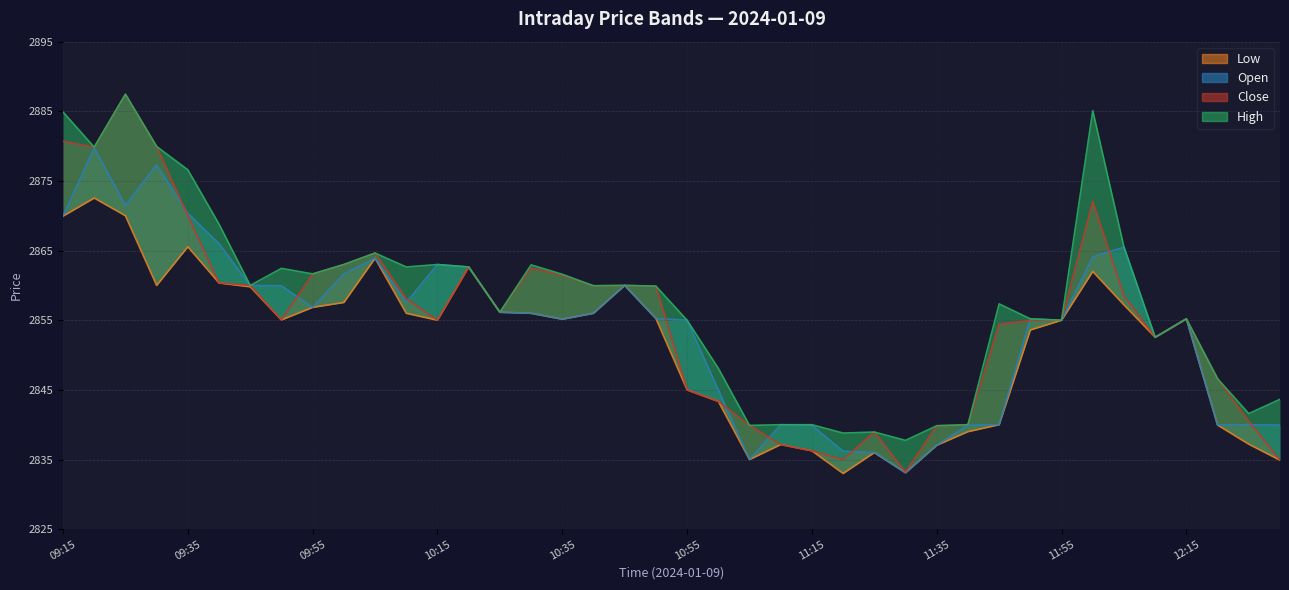

Is it true that Open equals 4112.5 at 11:05?

False